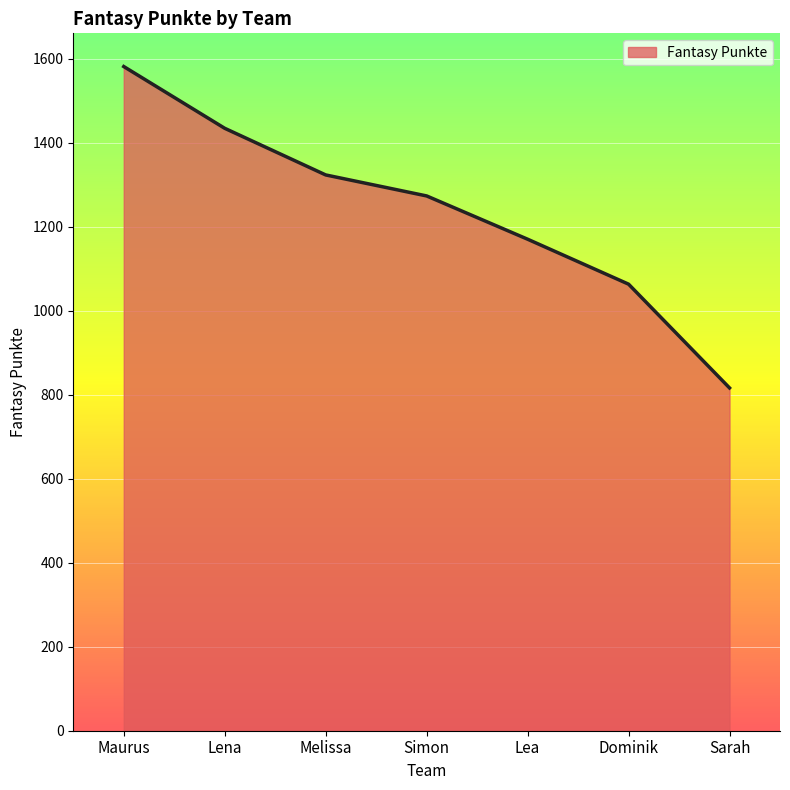

Rank the categories by value from lowest to highest.

Sarah, Dominik, Lea, Simon, Melissa, Lena, Maurus